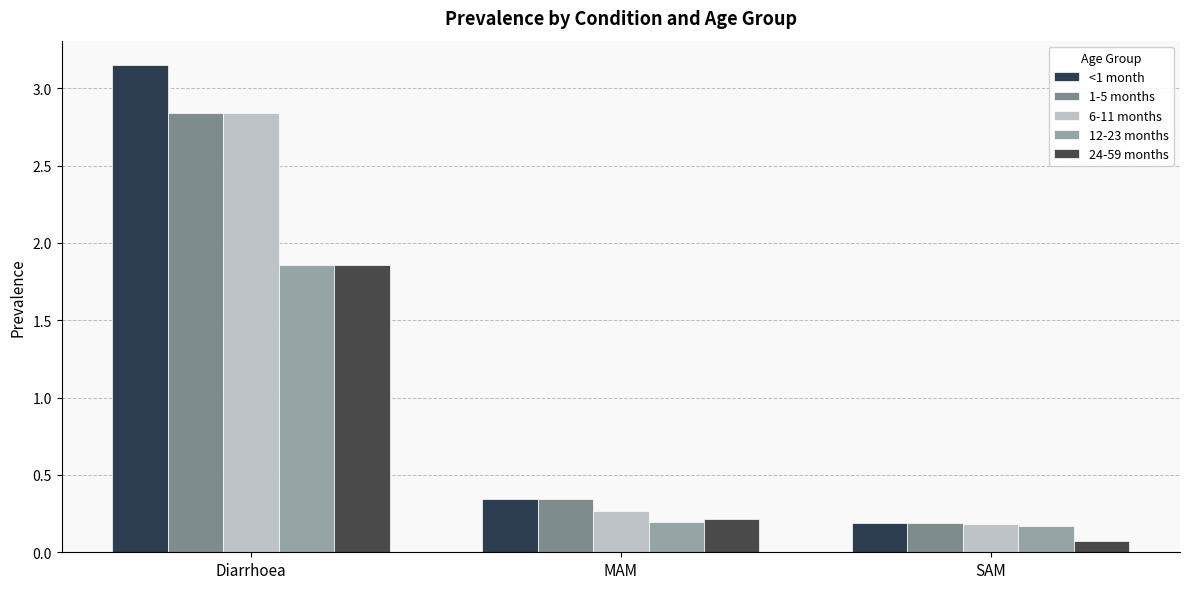

What is the label of the 3rd bar from the right?

Diarrhoea